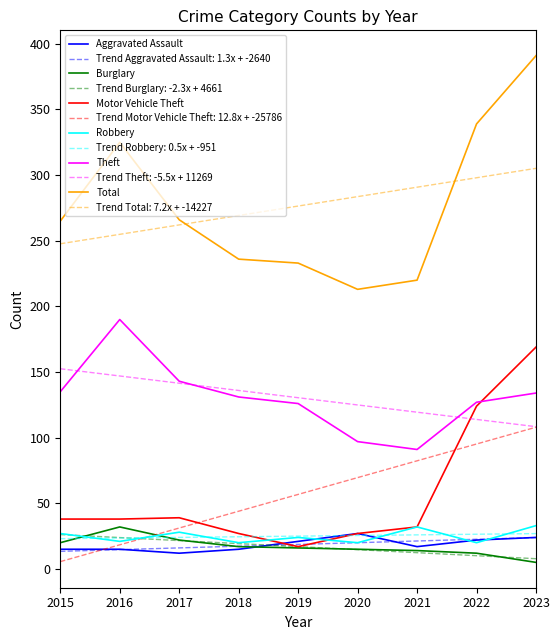

What is the difference between the maximum and minimum values in the Total series?

178.0